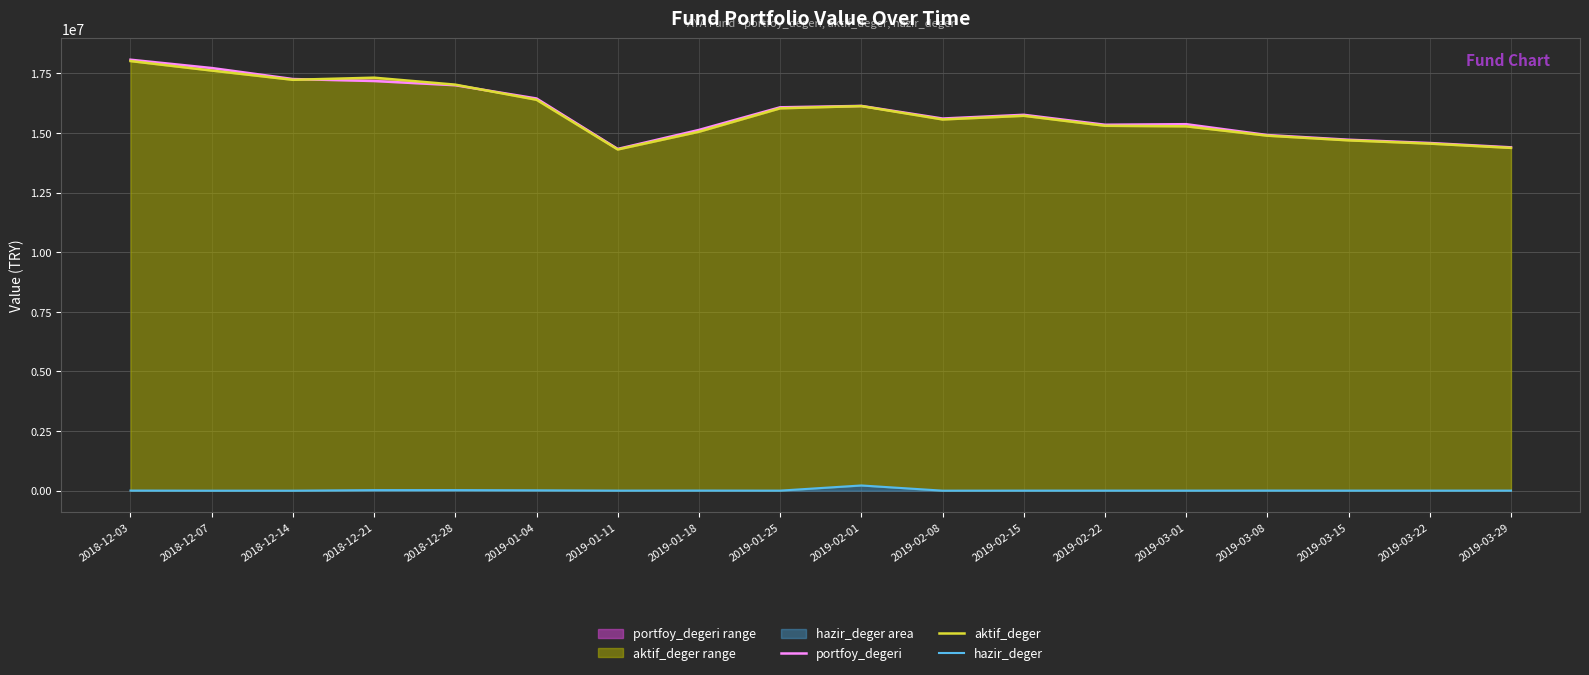

Reading left to right, extract all data points from this chart.

portfoy_degeri: 2018-12-03=18076828.2	2018-12-07=17728713.7	2018-12-14=17266653.4	2018-12-21=17183131.5	2018-12-28=17007646.9	2019-01-04=16450613.3	2019-01-11=14334972.7	2019-01-18=15131129.5	2019-01-25=16081246.5	2019-02-01=16139546.5	2019-02-08=15610090.0	2019-02-15=15766399.7	2019-02-22=15349249.4	2019-03-01=15372558.5	2019-03-08=14917583.5	2019-03-15=14721032.9	2019-03-22=14583081.7	2019-03-29=14401755.1
aktif_deger: 2018-12-03=18021320.4	2018-12-07=17622436.2	2018-12-14=17234557.5	2018-12-21=17323471.6	2018-12-28=17030854.0	2019-01-04=16397239.5	2019-01-11=14313089.8	2019-01-18=15056534.6	2019-01-25=16039117.7	2019-02-01=16132984.4	2019-02-08=15571770.0	2019-02-15=15725192.2	2019-02-22=15306476.8	2019-03-01=15283249.8	2019-03-08=14891229.6	2019-03-15=14695017.8	2019-03-22=14558541.8	2019-03-29=14379057.6
hazir_deger: 2018-12-03=4398.0	2018-12-07=0.0	2018-12-14=293.3	2018-12-21=23065.9	2018-12-28=23883.0	2019-01-04=15149.9	2019-01-11=2745.4	2019-01-18=4785.1	2019-01-25=2301.6	2019-02-01=218369.6	2019-02-08=647.6	2019-02-15=2485.4	2019-02-22=3102.2	2019-03-01=2534.4	2019-03-08=4785.1	2019-03-15=2692.6	2019-03-22=2707.6	2019-03-29=3079.0